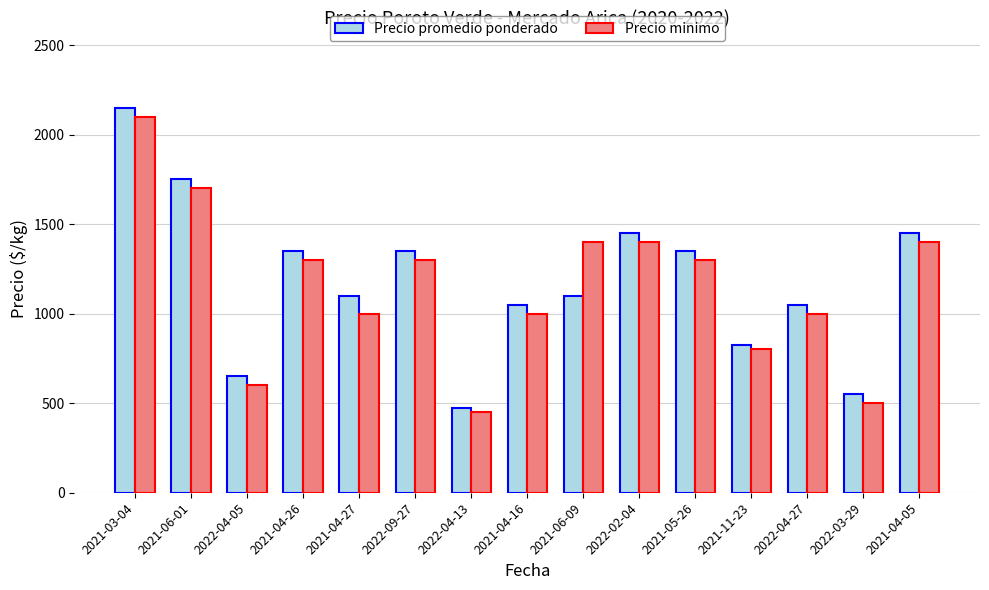

What is the average value of the Precio minimo series?

1150